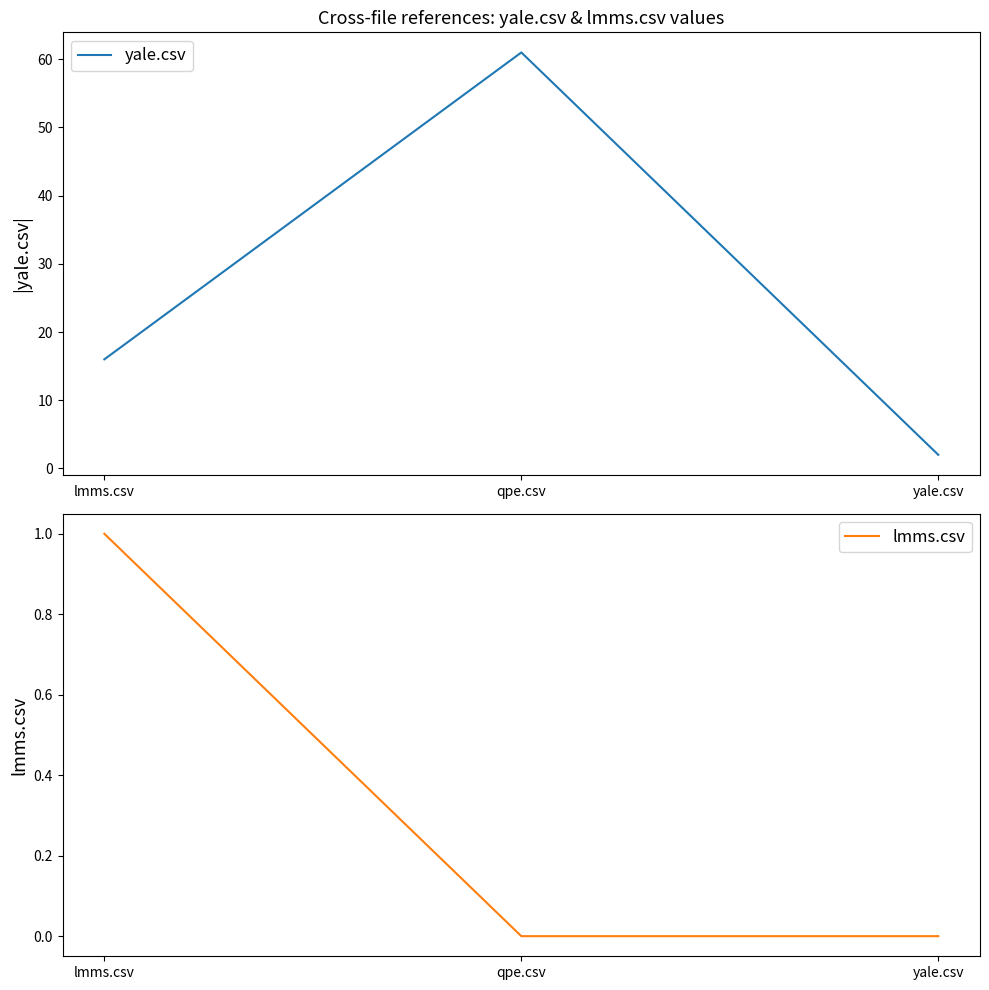

True or false: yale.csv has a value of 28 at lmms.csv.

False